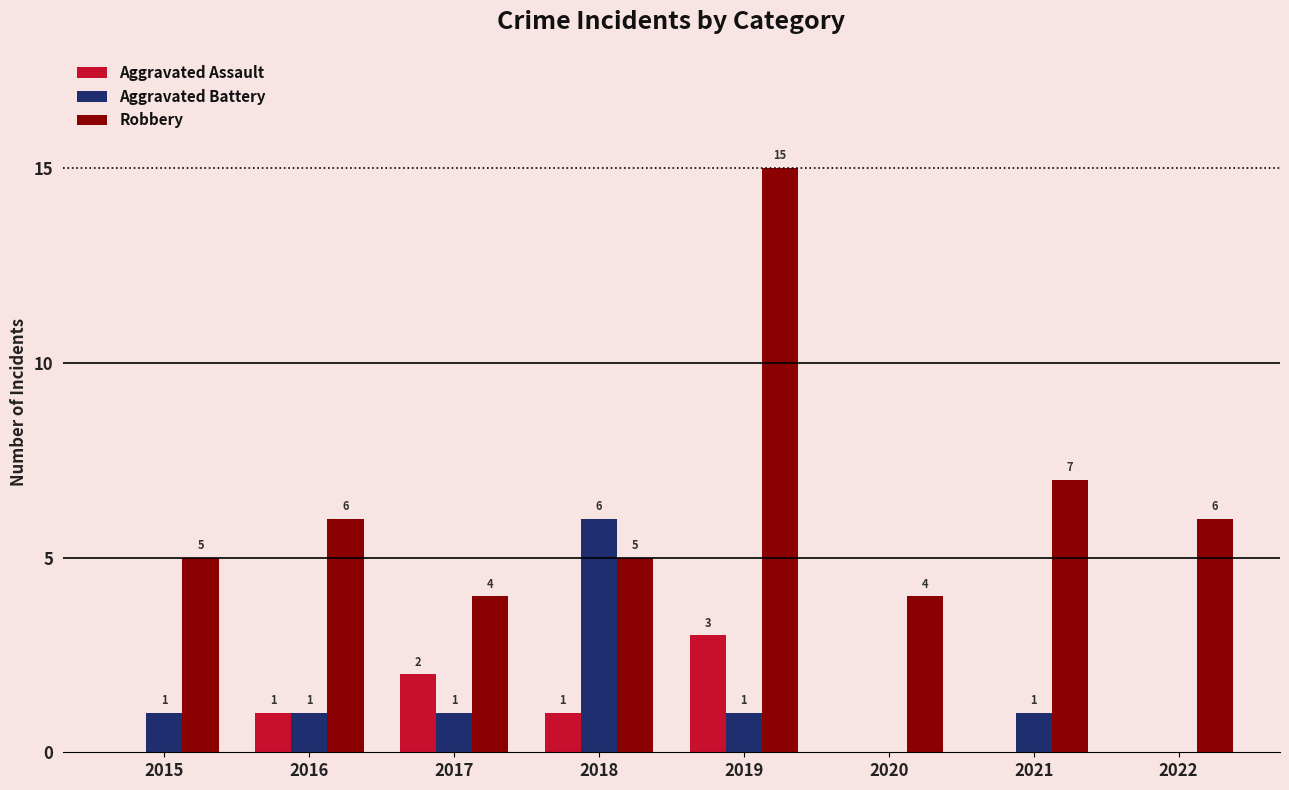

True or false: Aggravated Assault has a value of 0 at 2016.

False